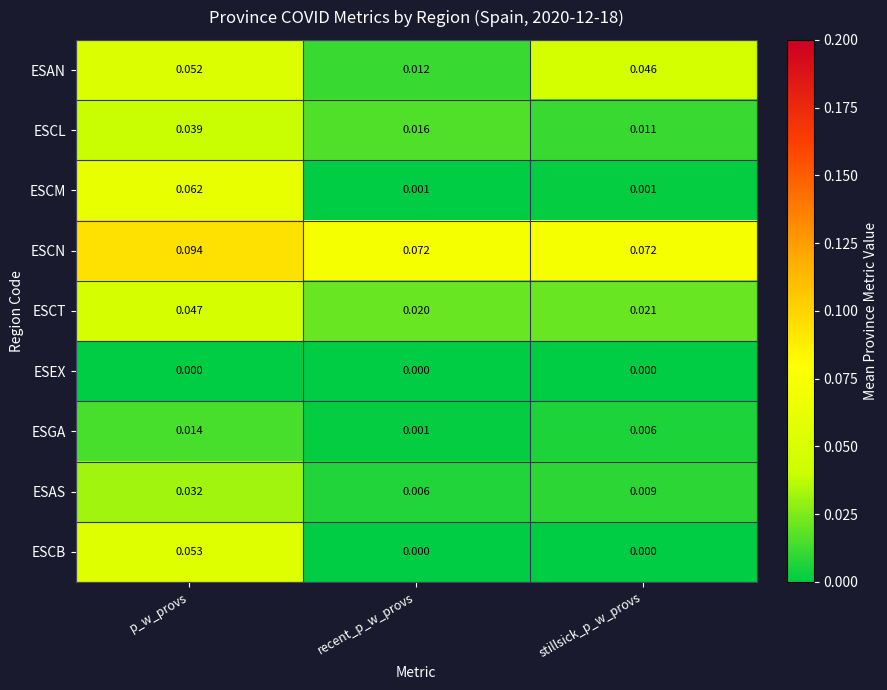

At which category is the sum across all series the highest?

p_w_provs